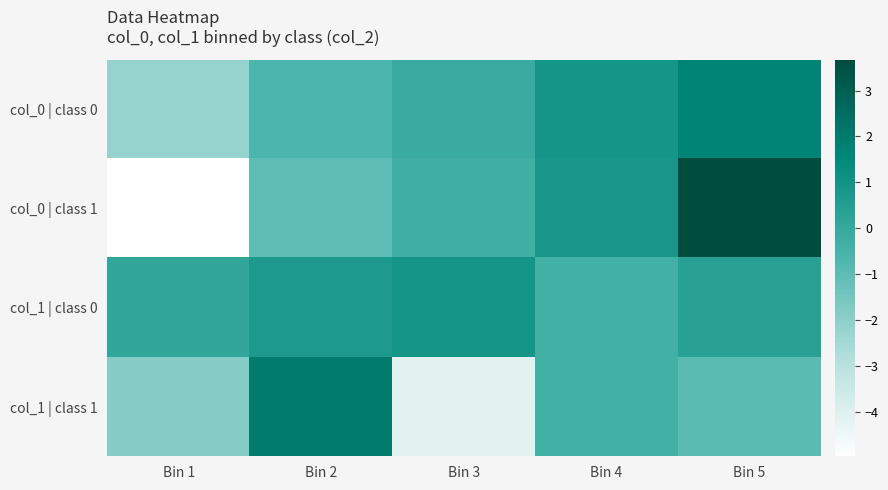

Which series has the largest range (max minus min)?

col_0 | class 1